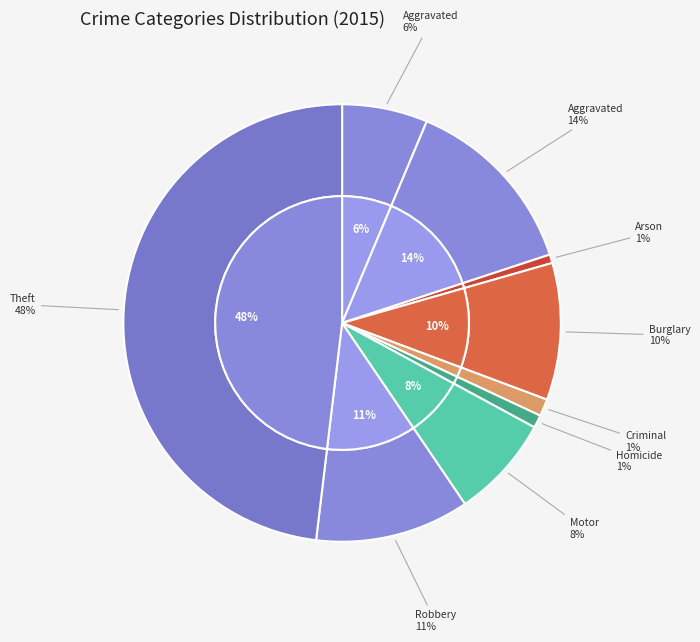

Is 2 the majority of the pie?

No